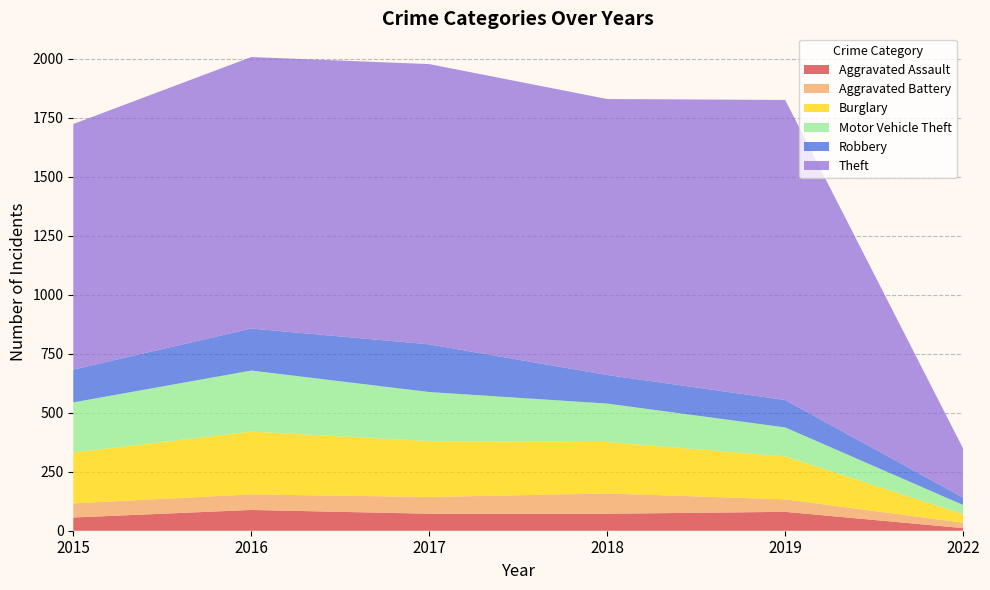

Reading left to right, extract all data points from this chart.

Aggravated Assault: 56	88	72	72	80	11
Aggravated Battery: 60	66	71	86	53	23
Burglary: 216	266	237	218	182	36
Motor Vehicle Theft: 212	259	208	163	123	39
Robbery: 139	178	202	121	116	31
Theft: 1041	1151	1188	1170	1272	208